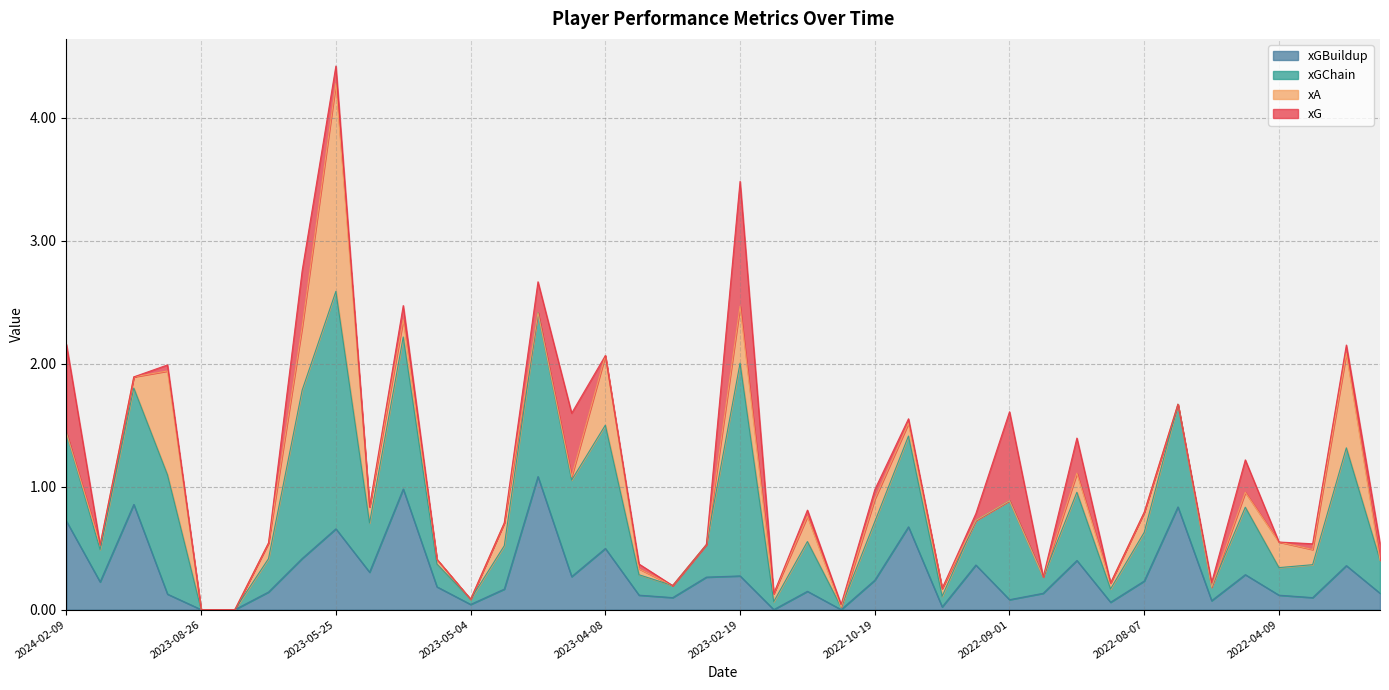

How many interior local peaks does the xGBuildup series have?

13